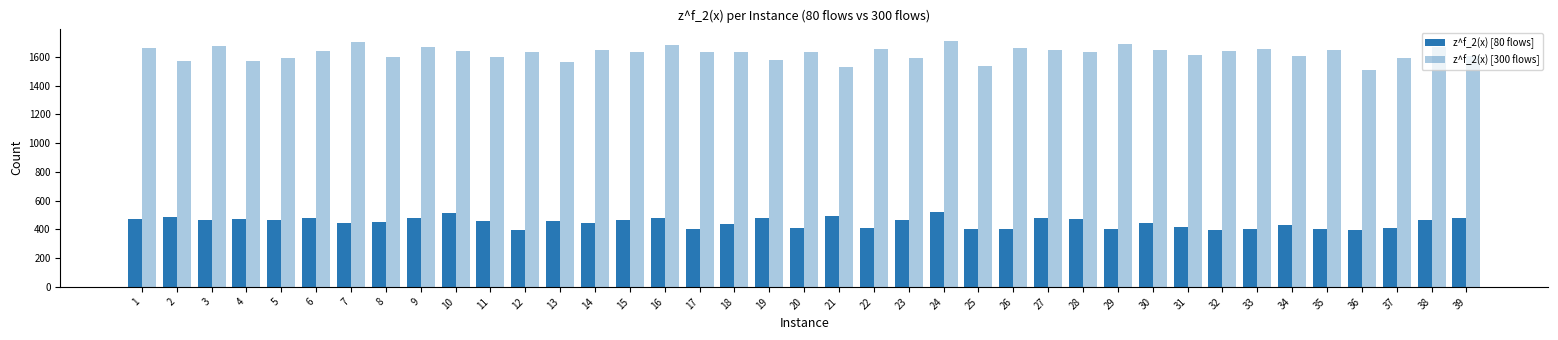

What is the lowest value of the z^f_2(x) [300 flows] series?

1512